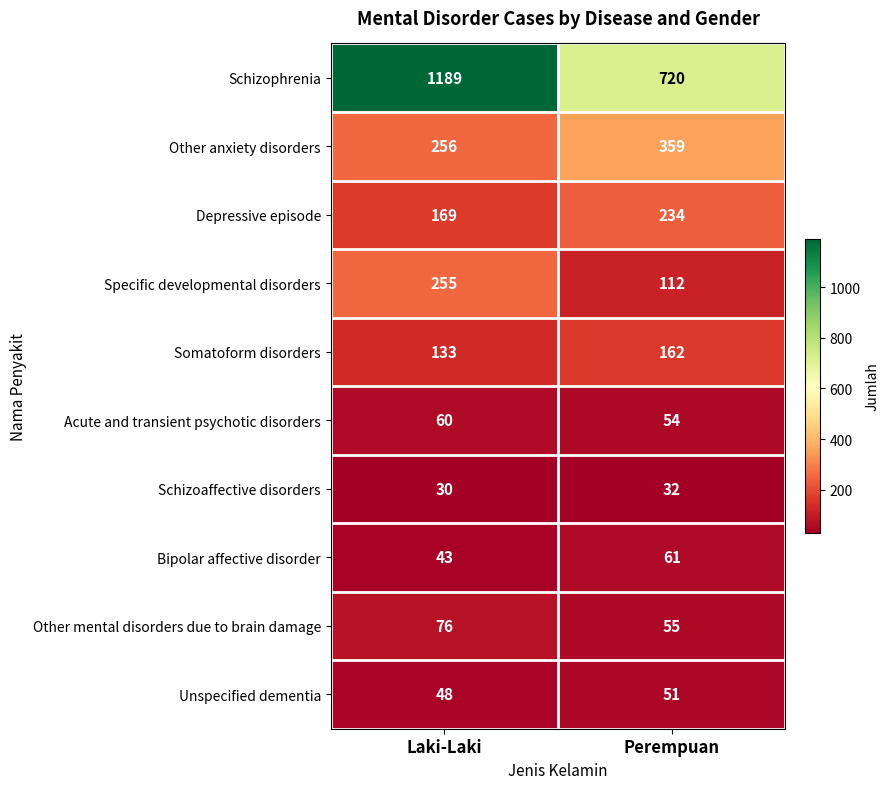

What is the average value of the Specific developmental disorders series?

184